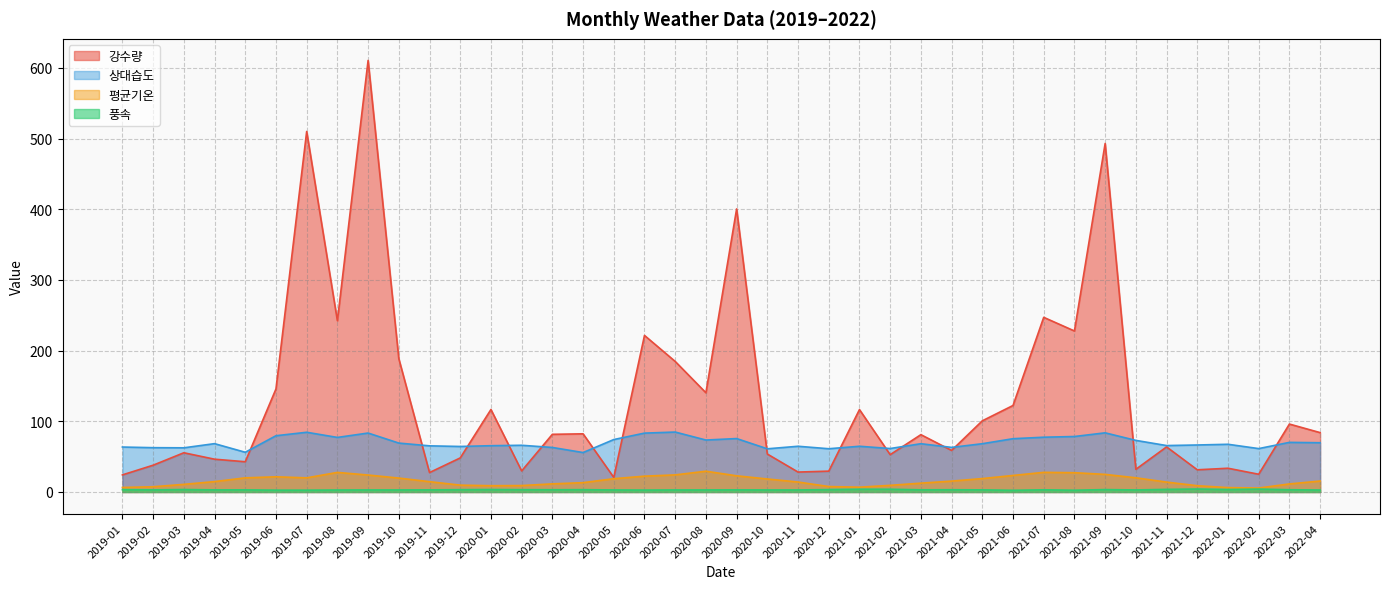

Is it true that 상대습도 equals 78.5 at 2021-08?

True